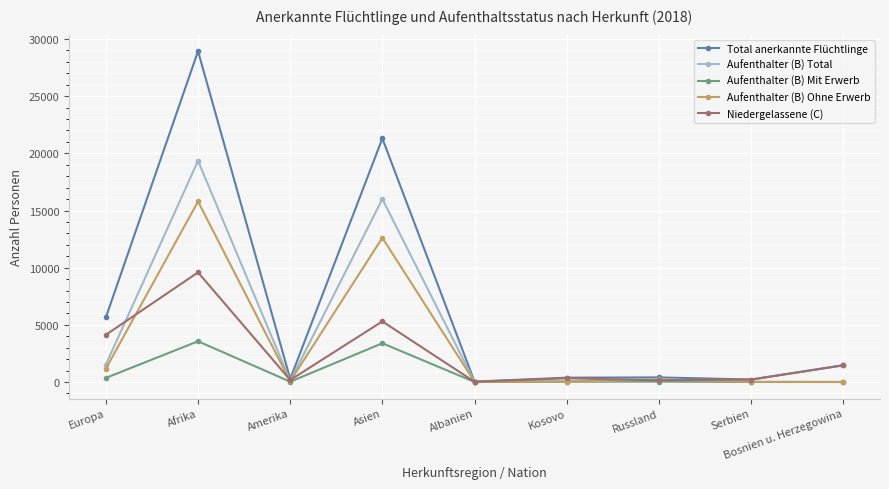

How many data points in Aufenthalter (B) Mit Erwerb are less than 26?

4